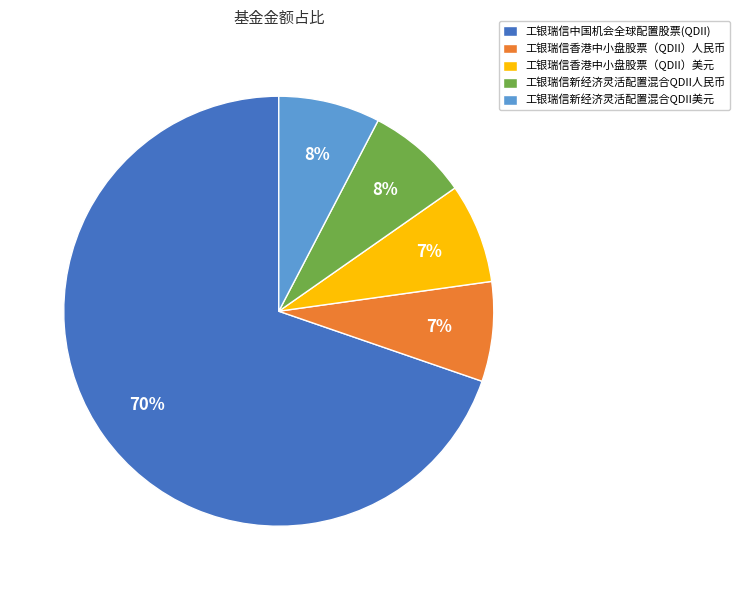

Count the number of slices in the pie.

5